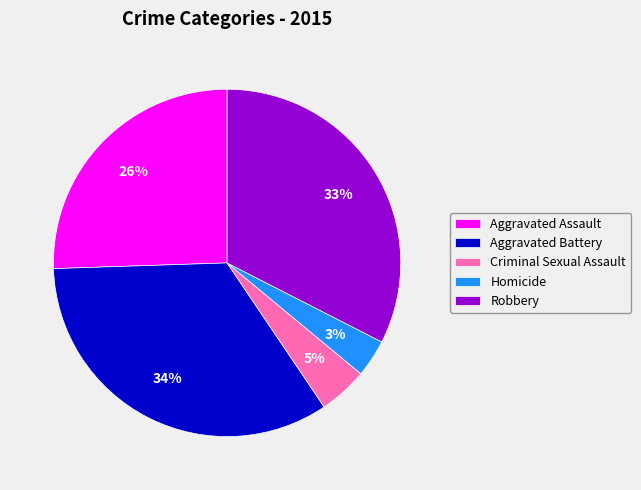

The Aggravated Assault slice represents 26% of the pie. True or false?

True